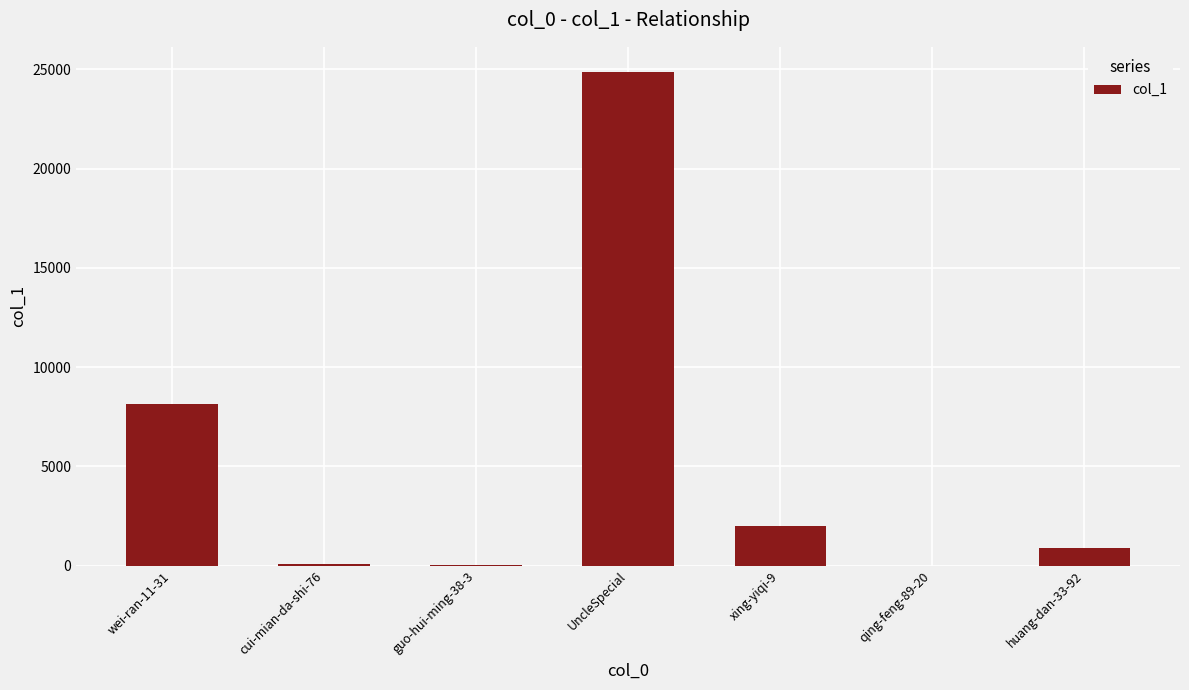

What value does the data have at xing-yiqi-9, to the nearest 100?

2000